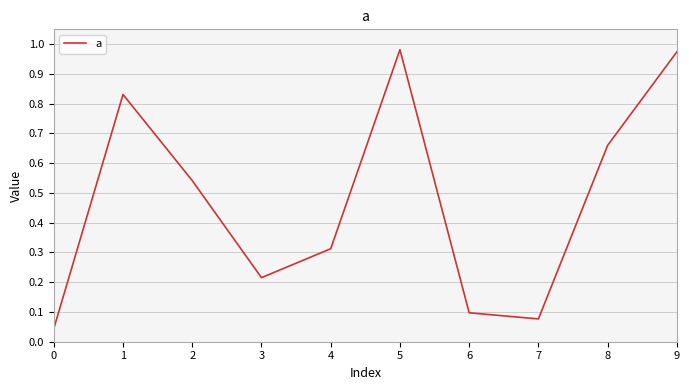

What is the change in value from 0 to 8?

+0.6